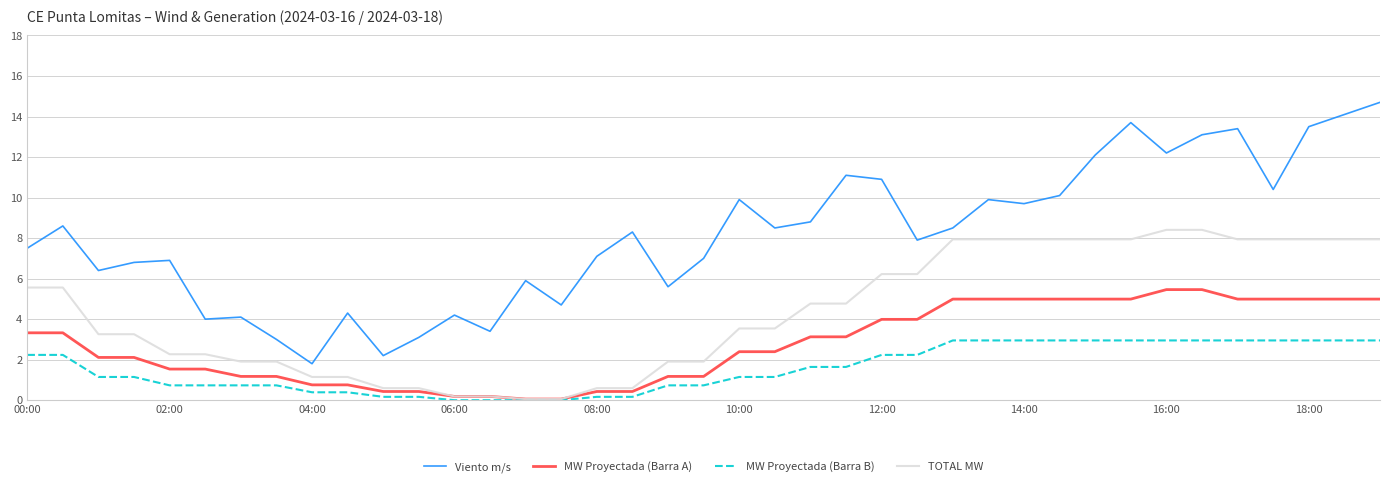

True or false: Viento m/s and MW Proyectada (Barra B) intersect in this chart.

False